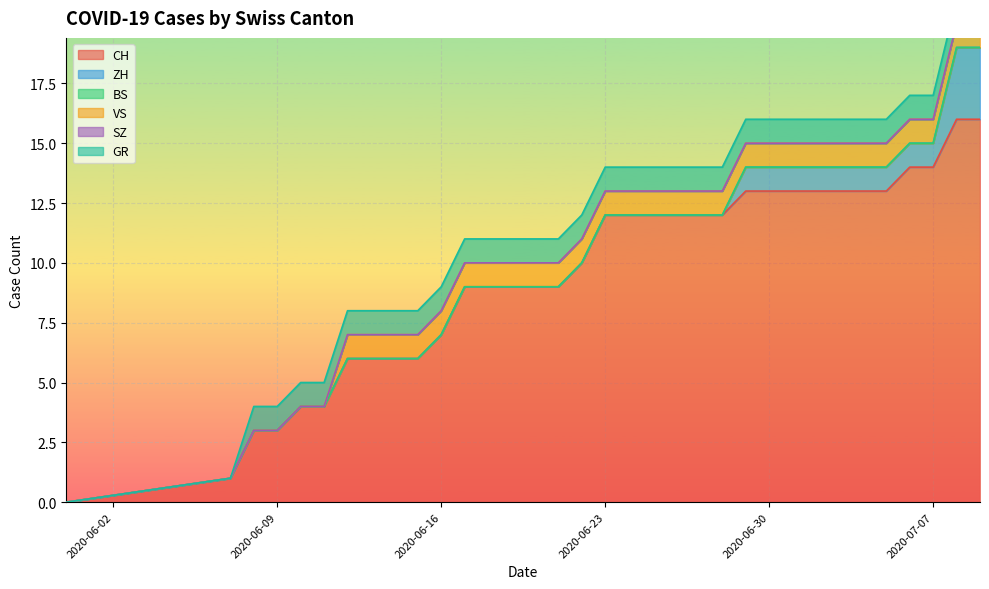

Reading left to right, extract all data points from this chart.

CH: 0=0	1=1	2=3	3=3	4=4	5=4	6=6	7=6	8=6	9=6	10=7	11=9	12=9	13=9	14=9	15=9	16=10	17=12	18=12	19=12	20=12	21=12	22=12	23=13	24=13	25=13	26=13	27=13	28=13	29=13	30=14	31=14	32=16	33=16
ZH: 0=0	1=0	2=0	3=0	4=0	5=0	6=0	7=0	8=0	9=0	10=0	11=0	12=0	13=0	14=0	15=0	16=0	17=0	18=0	19=0	20=0	21=0	22=0	23=1	24=1	25=1	26=1	27=1	28=1	29=1	30=1	31=1	32=3	33=3
BS: 0=0	1=0	2=0	3=0	4=0	5=0	6=0	7=0	8=0	9=0	10=0	11=0	12=0	13=0	14=0	15=0	16=0	17=0	18=0	19=0	20=0	21=0	22=0	23=0	24=0	25=0	26=0	27=0	28=0	29=0	30=0	31=0	32=0	33=0
VS: 0=0	1=0	2=0	3=0	4=0	5=0	6=1	7=1	8=1	9=1	10=1	11=1	12=1	13=1	14=1	15=1	16=1	17=1	18=1	19=1	20=1	21=1	22=1	23=1	24=1	25=1	26=1	27=1	28=1	29=1	30=1	31=1	32=1	33=1
SZ: 0=0	1=0	2=0	3=0	4=0	5=0	6=0	7=0	8=0	9=0	10=0	11=0	12=0	13=0	14=0	15=0	16=0	17=0	18=0	19=0	20=0	21=0	22=0	23=0	24=0	25=0	26=0	27=0	28=0	29=0	30=0	31=0	32=0	33=0
GR: 0=0	1=0	2=1	3=1	4=1	5=1	6=1	7=1	8=1	9=1	10=1	11=1	12=1	13=1	14=1	15=1	16=1	17=1	18=1	19=1	20=1	21=1	22=1	23=1	24=1	25=1	26=1	27=1	28=1	29=1	30=1	31=1	32=1	33=1